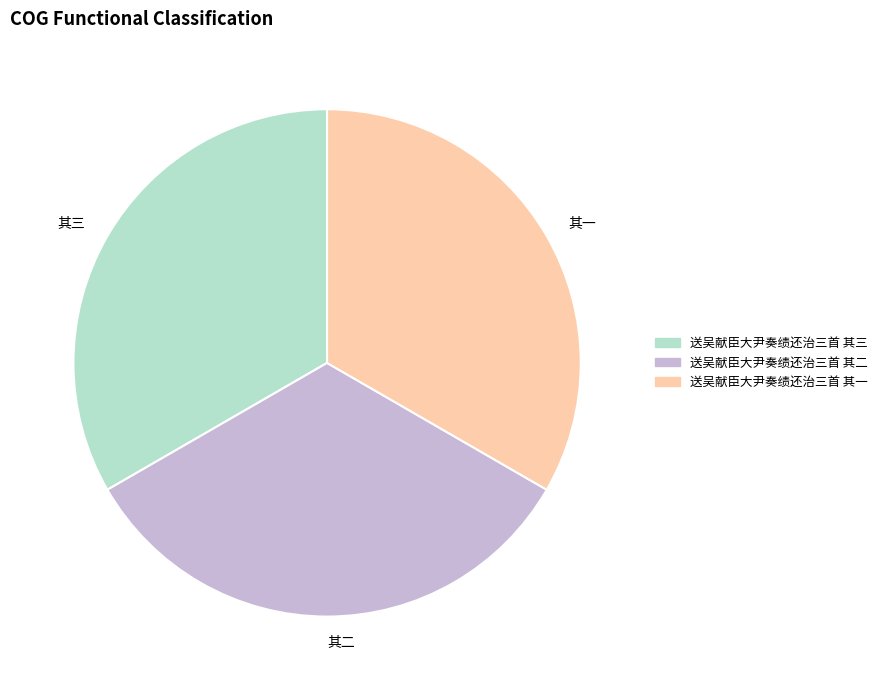

Do 送吴献臣大尹奏绩还治三首 其二 and 送吴献臣大尹奏绩还治三首 其一 together represent more than half of the pie?

Yes